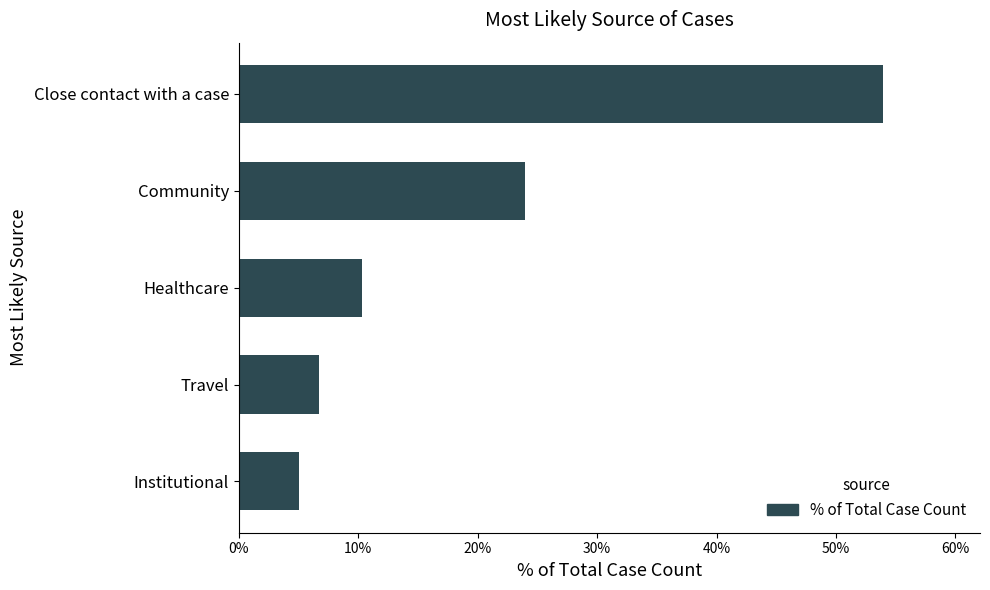

Count the values in the range 0 to 1.

5